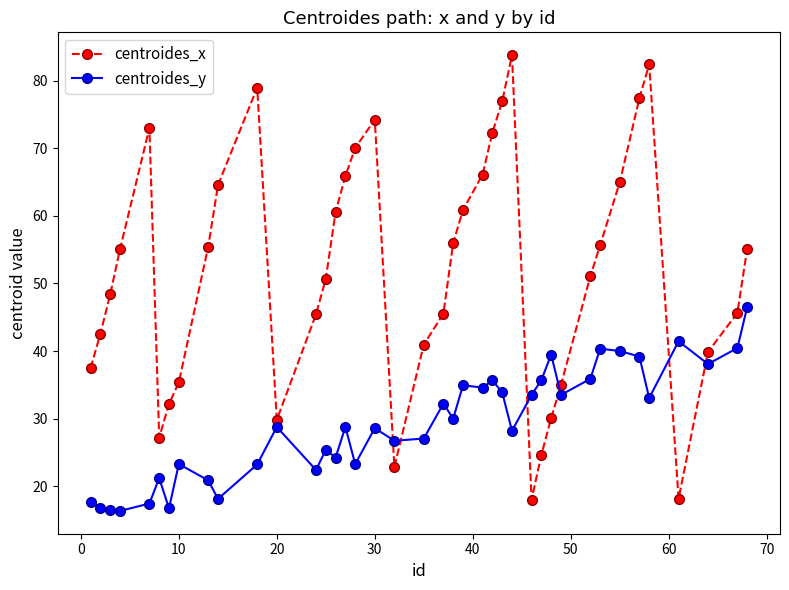

What are all the series names shown in the legend?

centroides_x, centroides_y